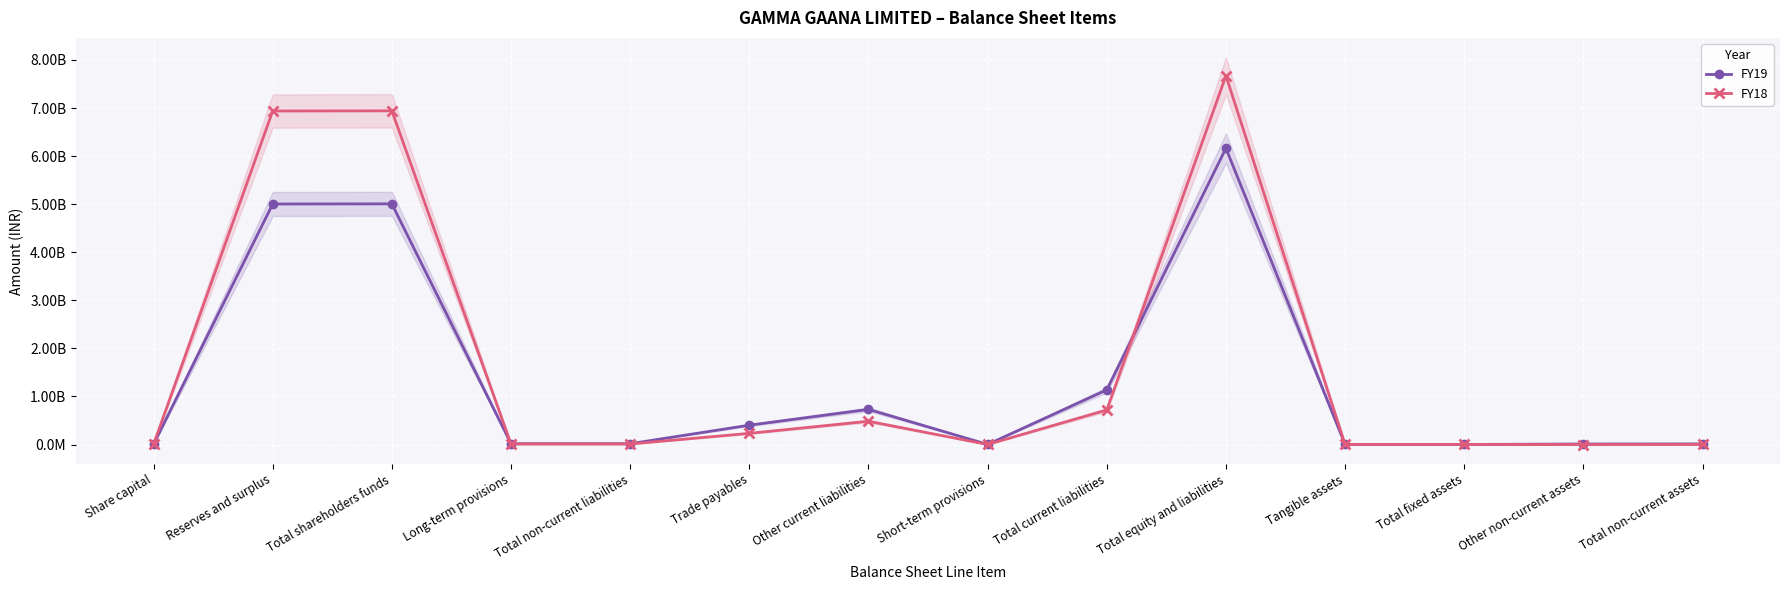

What is the difference between the FY18 values at Other current liabilities and Other non-current assets?

483959000